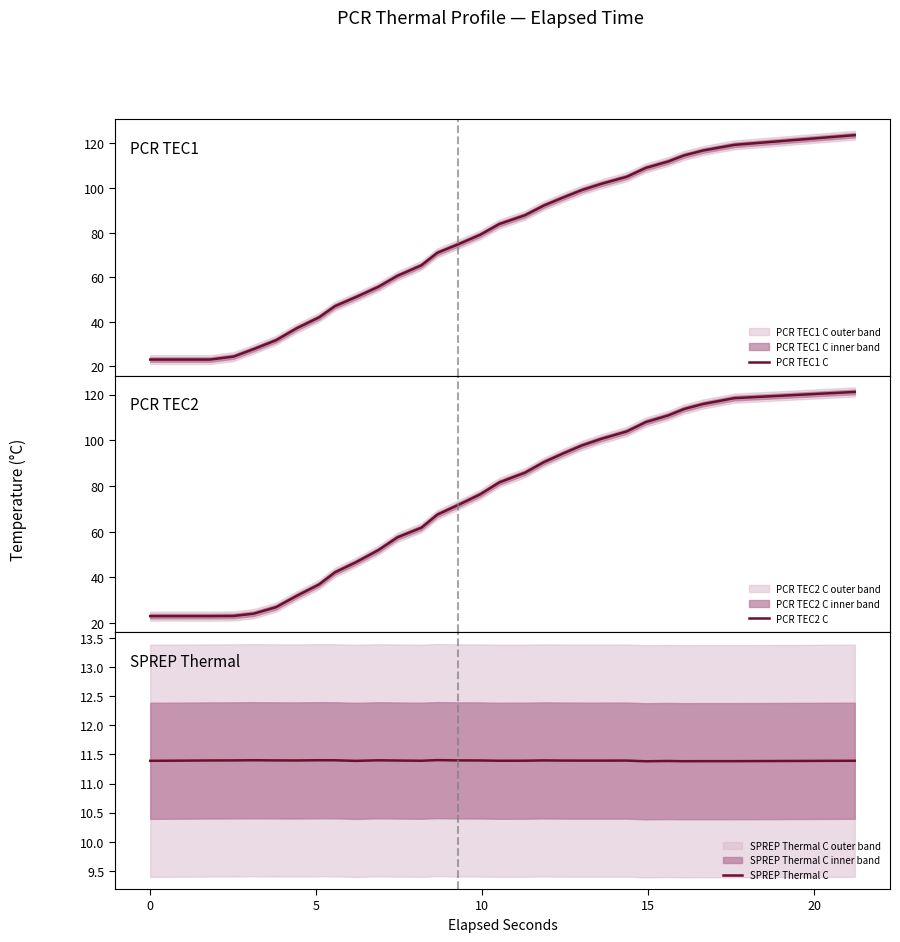

What is the value of the SPREP Thermal C point at the 15th from the left?

11.4